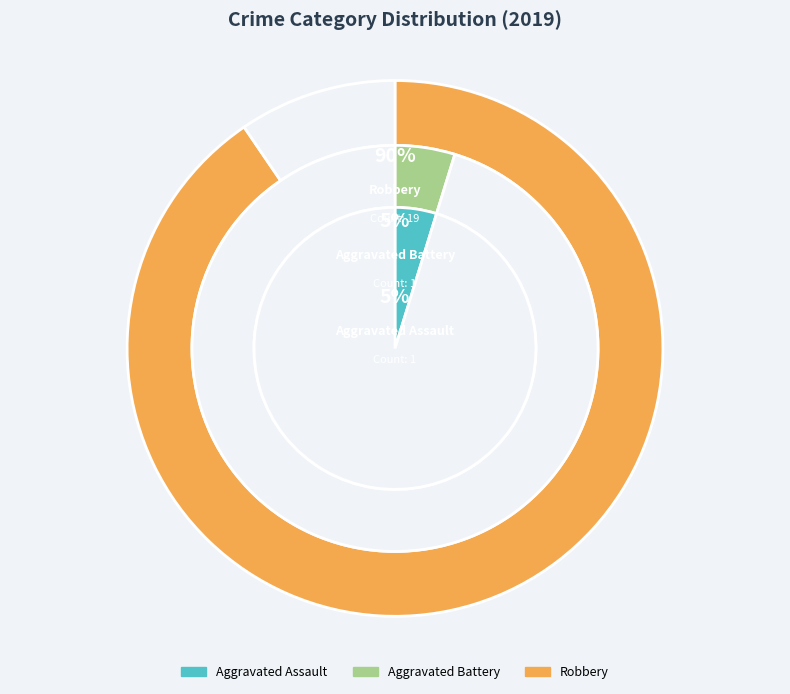

Is there any slice that represents more than half of the pie?

Yes